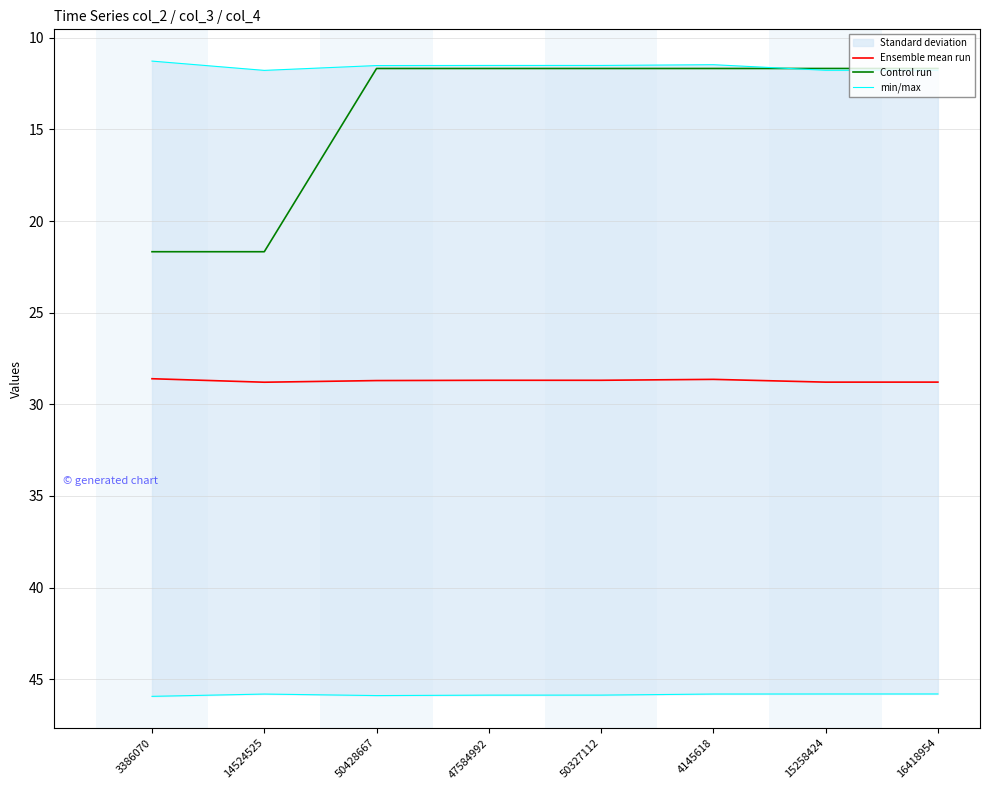

Between 14524525 and 50327112, which is larger?

14524525